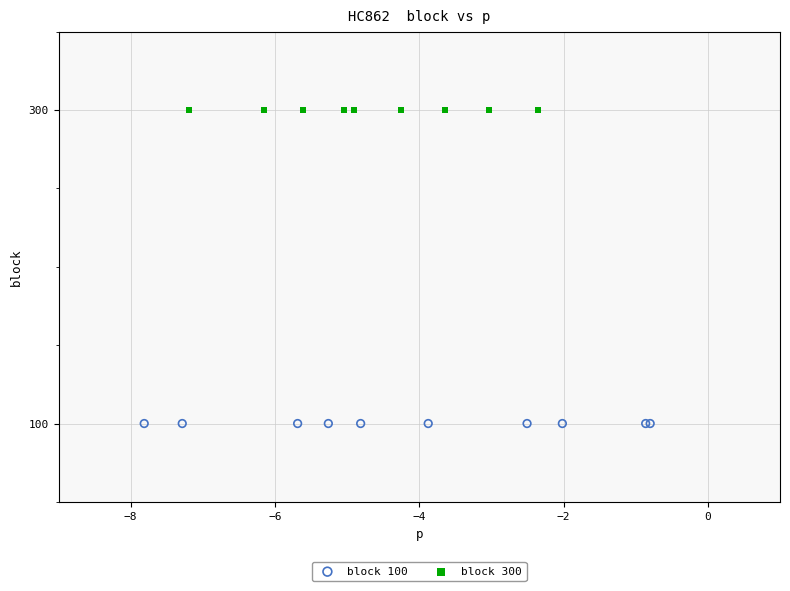

Which series contains the lowest Y value?

block 100